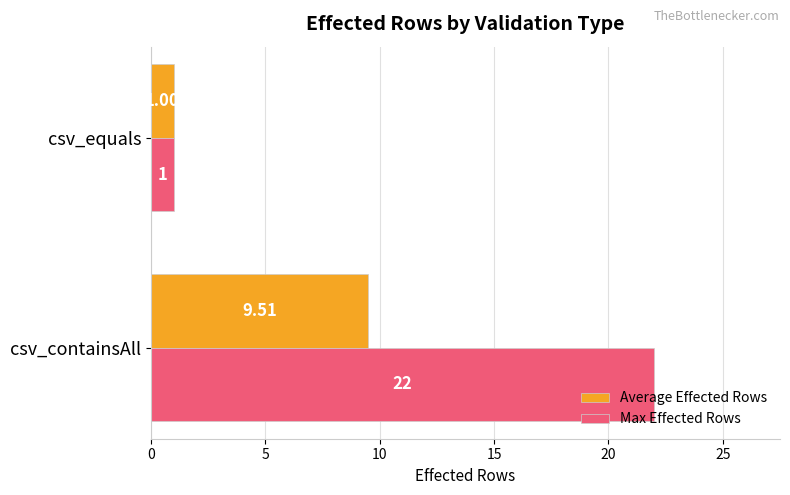

What is the difference between the maximum and minimum values in the Average Effected Rows series?

8.5